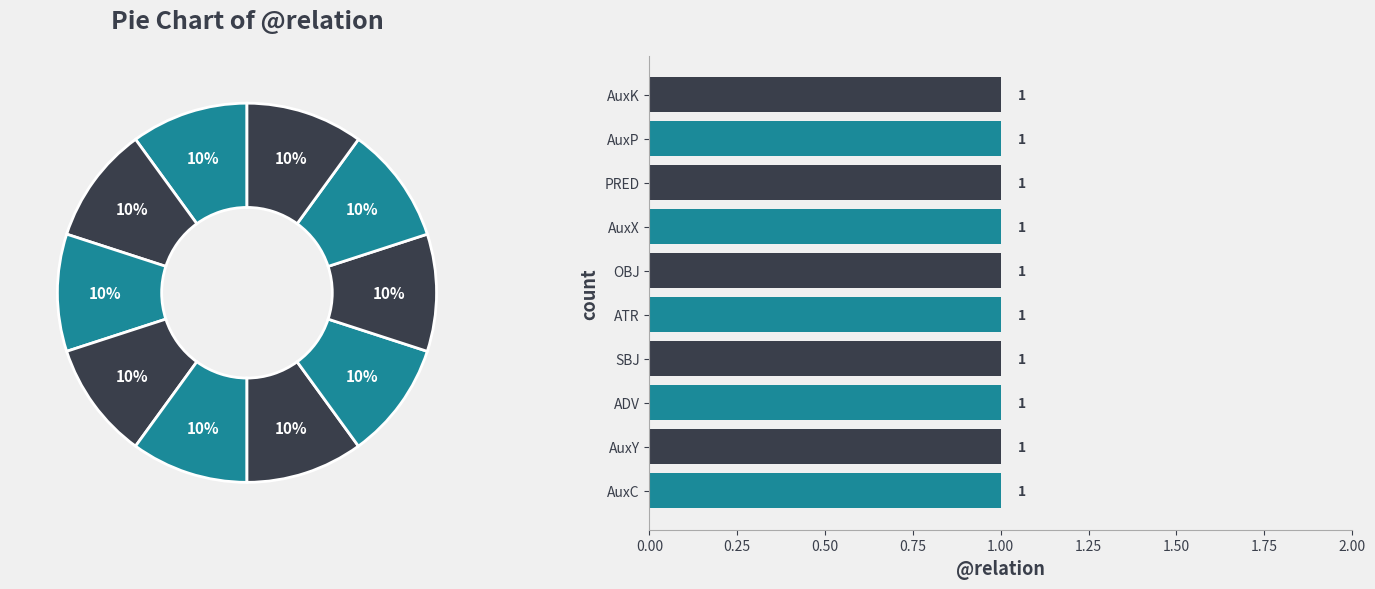

Approximately how many times larger is the value at AuxX compared to SBJ?

1.0